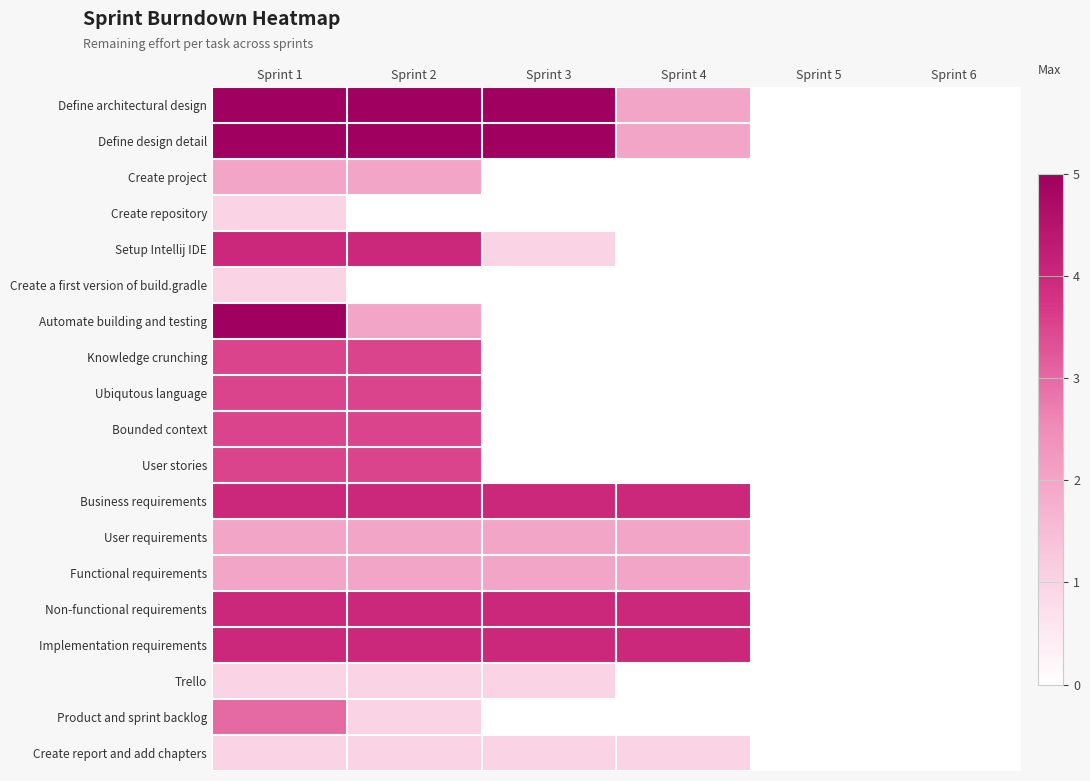

How many series are shown in this chart?

19